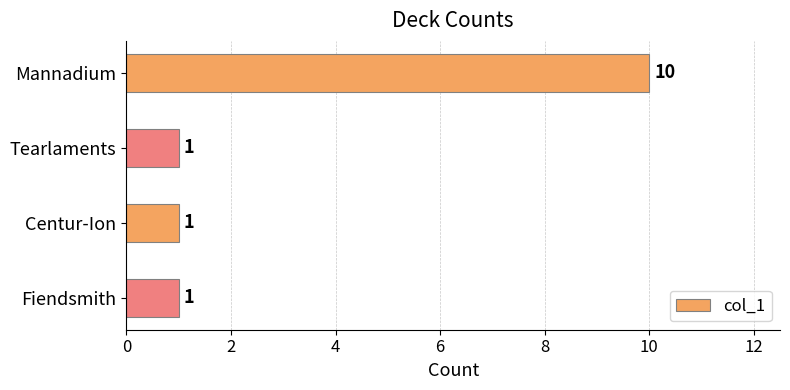

How many bars are there in total?

4